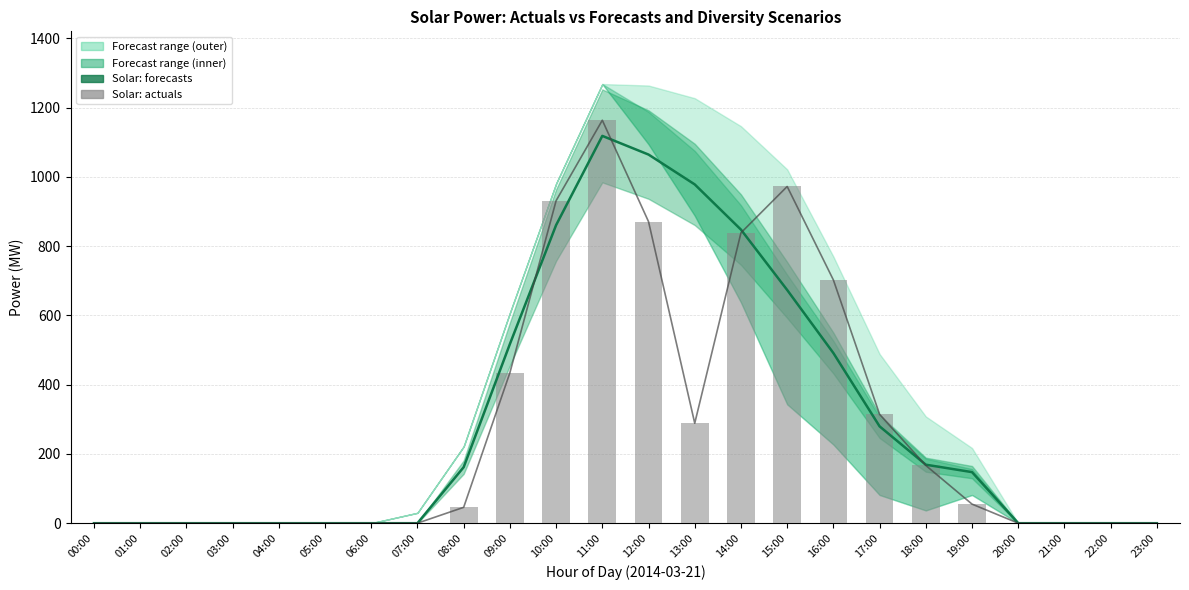

Where is Solar: forecasts nearest to the value 559?

09:00